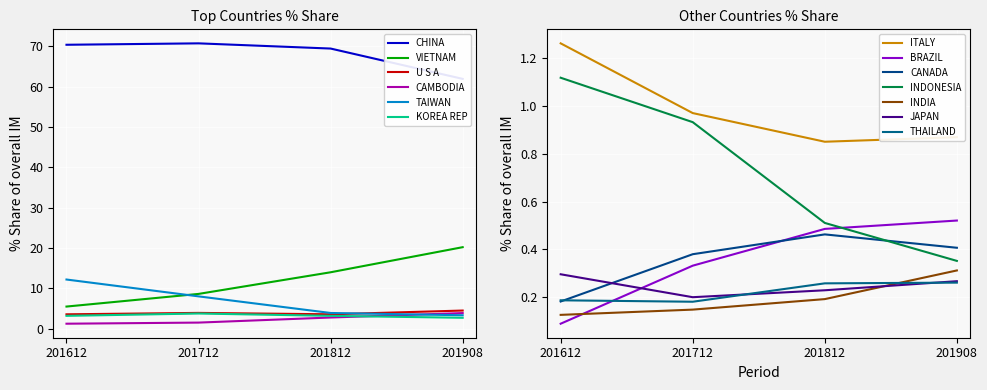

True or false: VIETNAM and KOREA REP cross at least once.

False